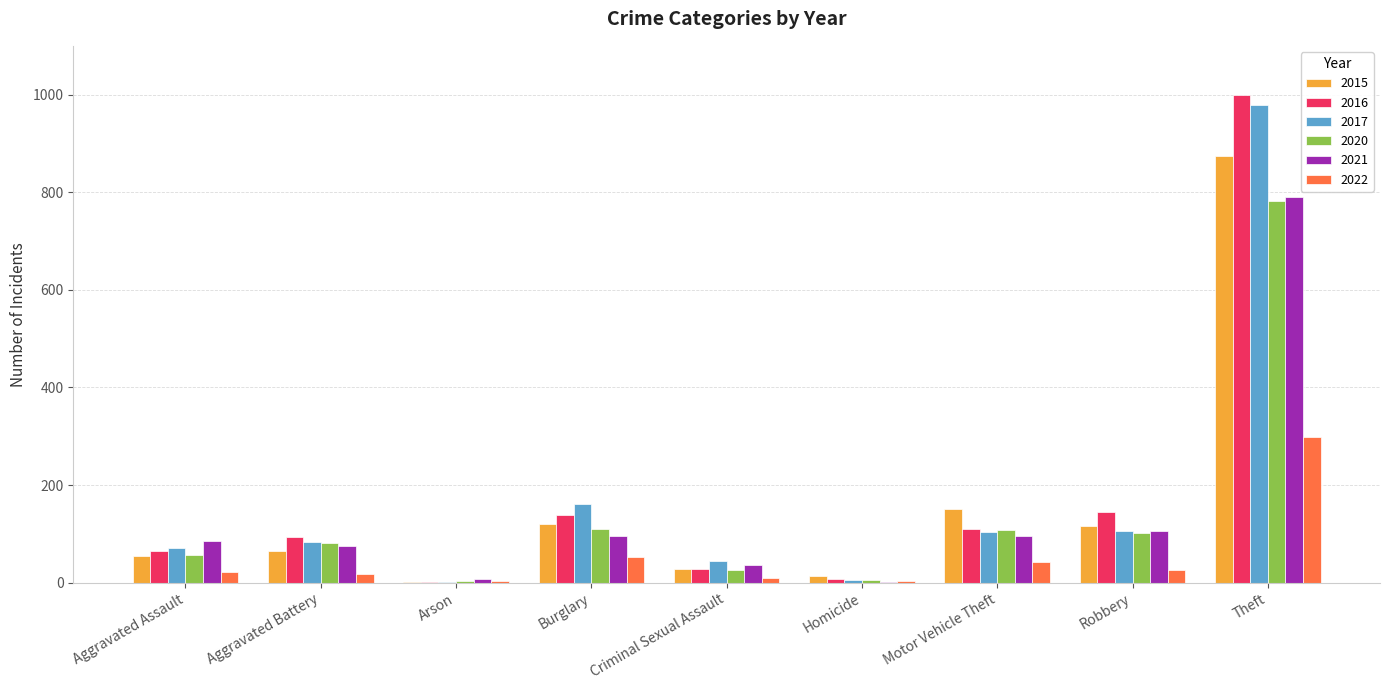

Count the number of categories in the chart.

9